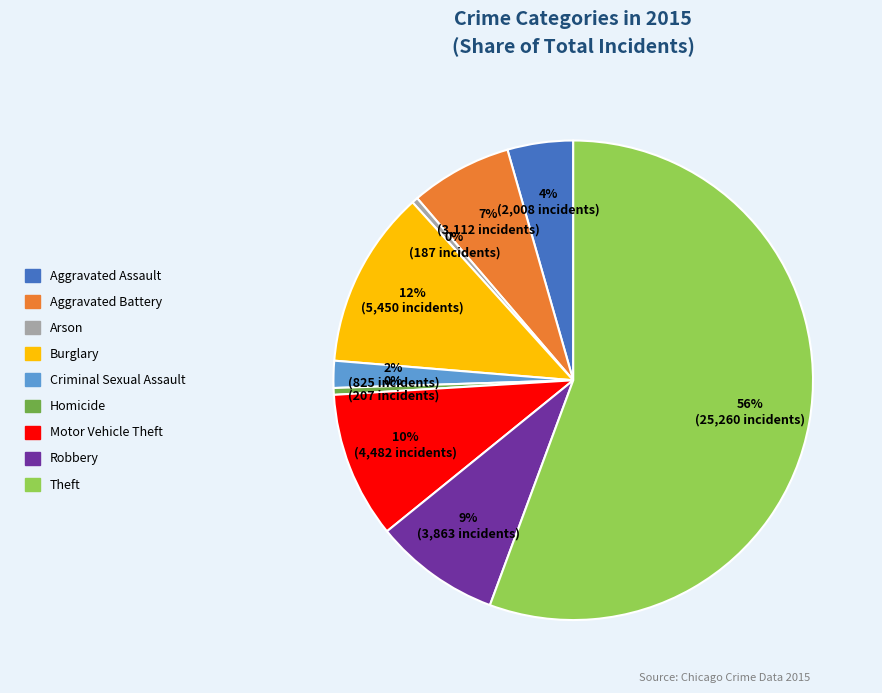

To the nearest percent, what is the difference between the Robbery and Motor Vehicle Theft slice percentages?

1%